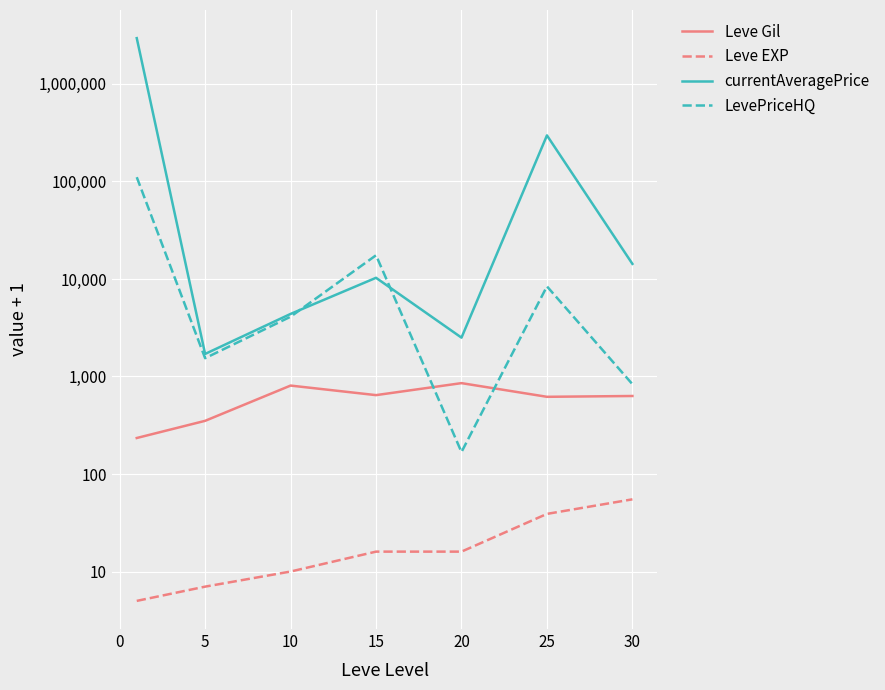

True or false: Leve Gil and currentAveragePrice cross at least once.

False